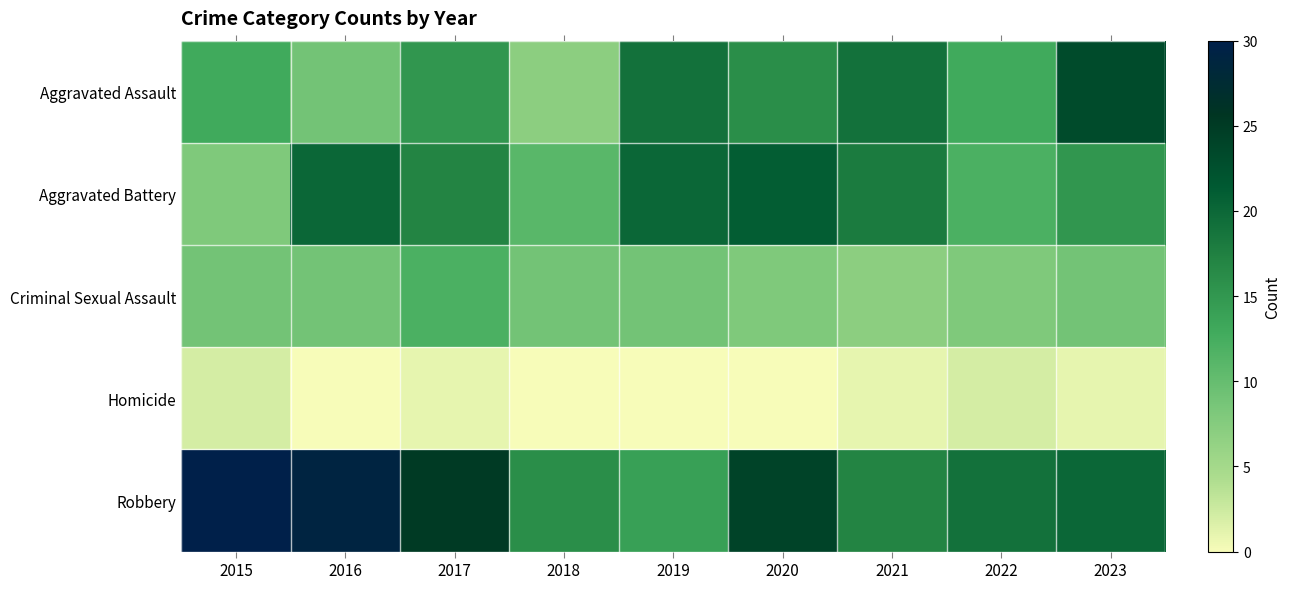

Which series has the largest total across all categories?

Robbery